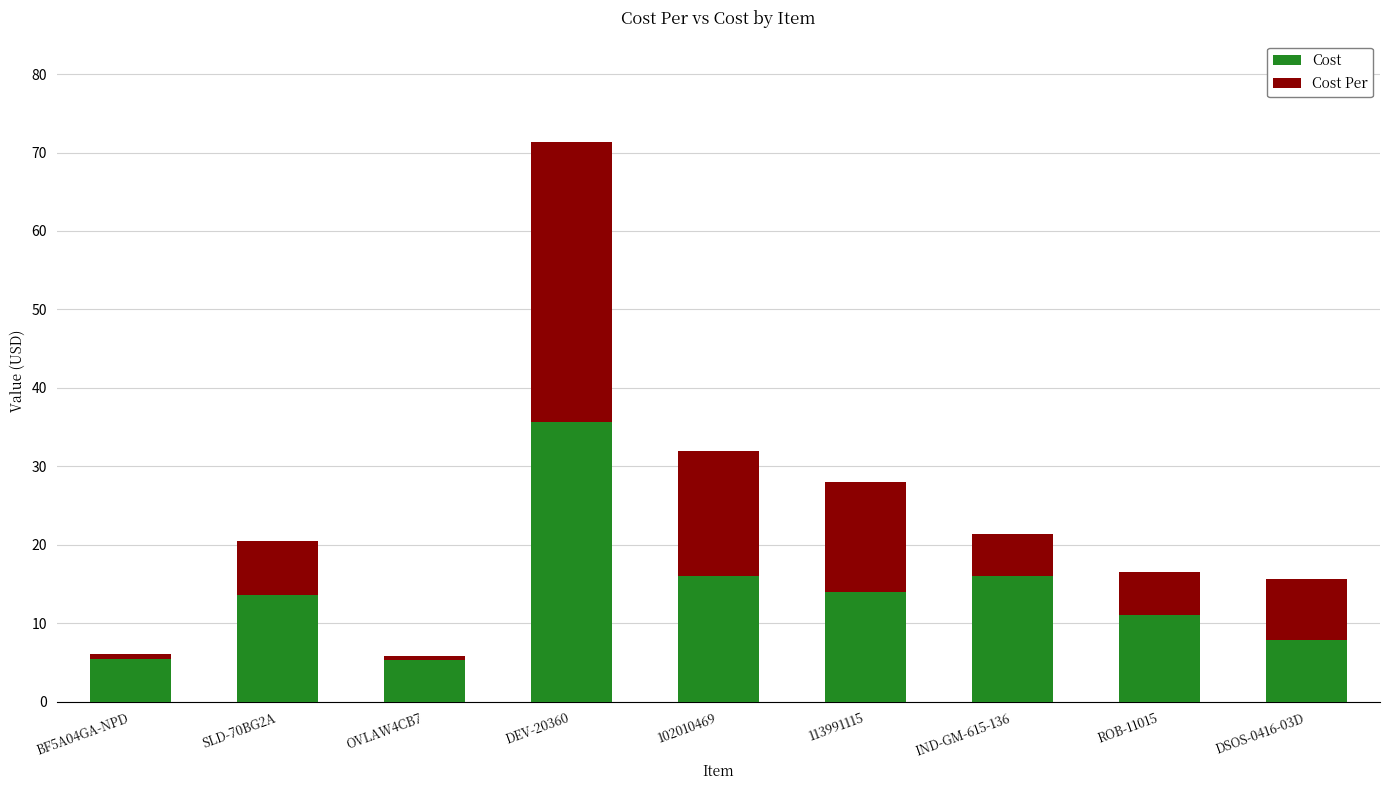

What is the difference between the maximum and minimum values in the Cost series?

30.4